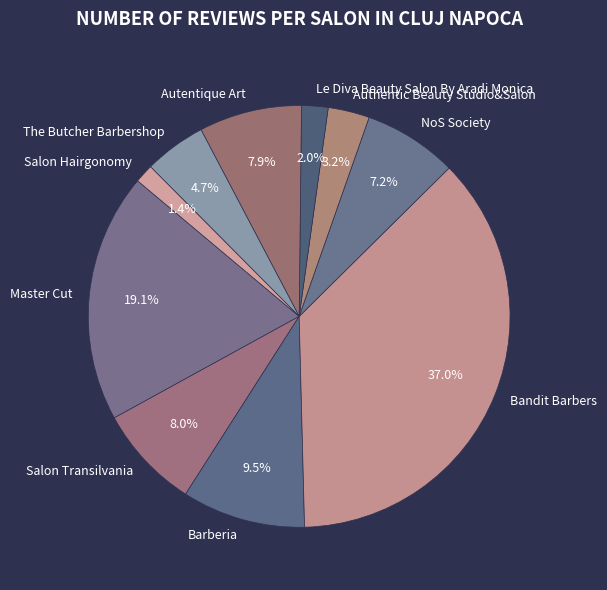

What percentage is the Salon Transilvania slice, to the nearest percent?

8%